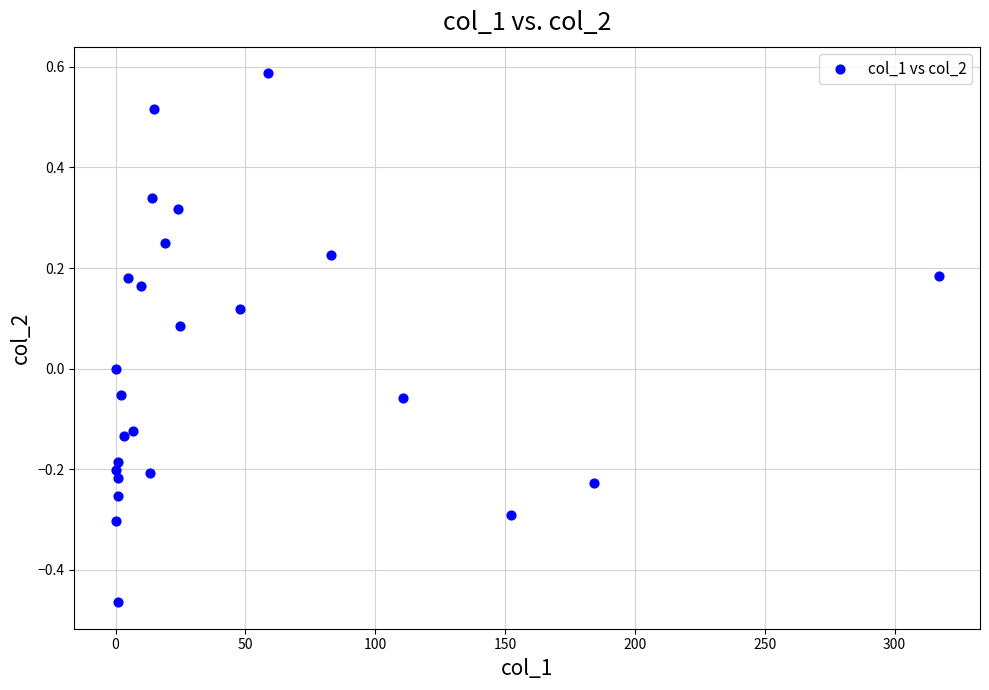

What is the range of Y values (max minus min)?

1.1